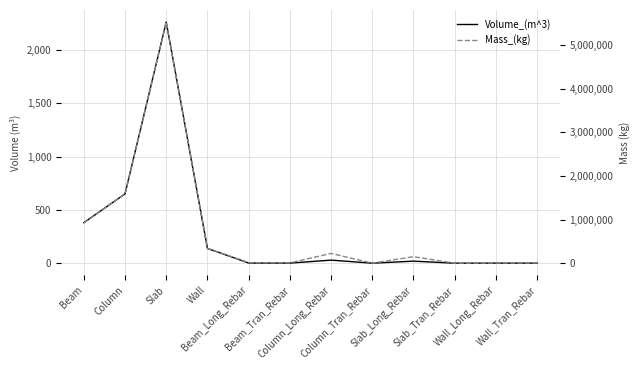

What are all the series names shown in the legend?

Volume_(m^3), Mass_(kg)